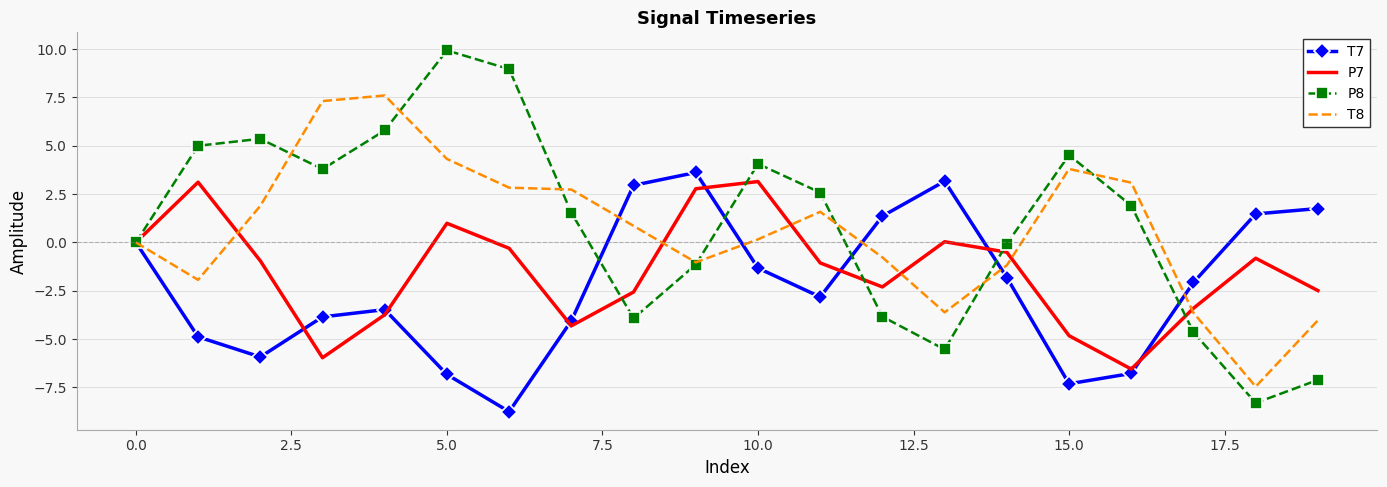

What is the smallest value displayed?

-8.8